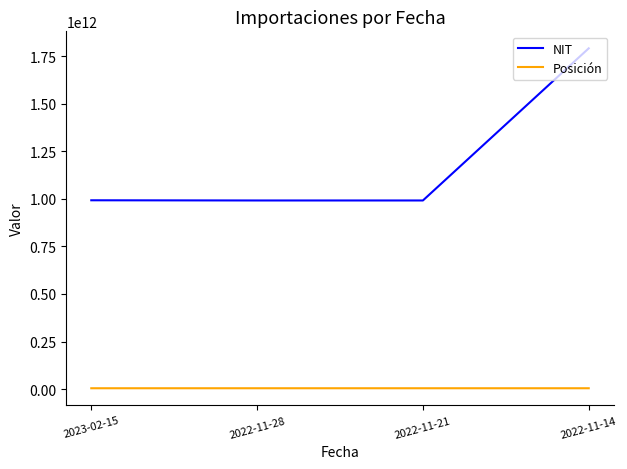

What position from the right is 2022-11-14?

1